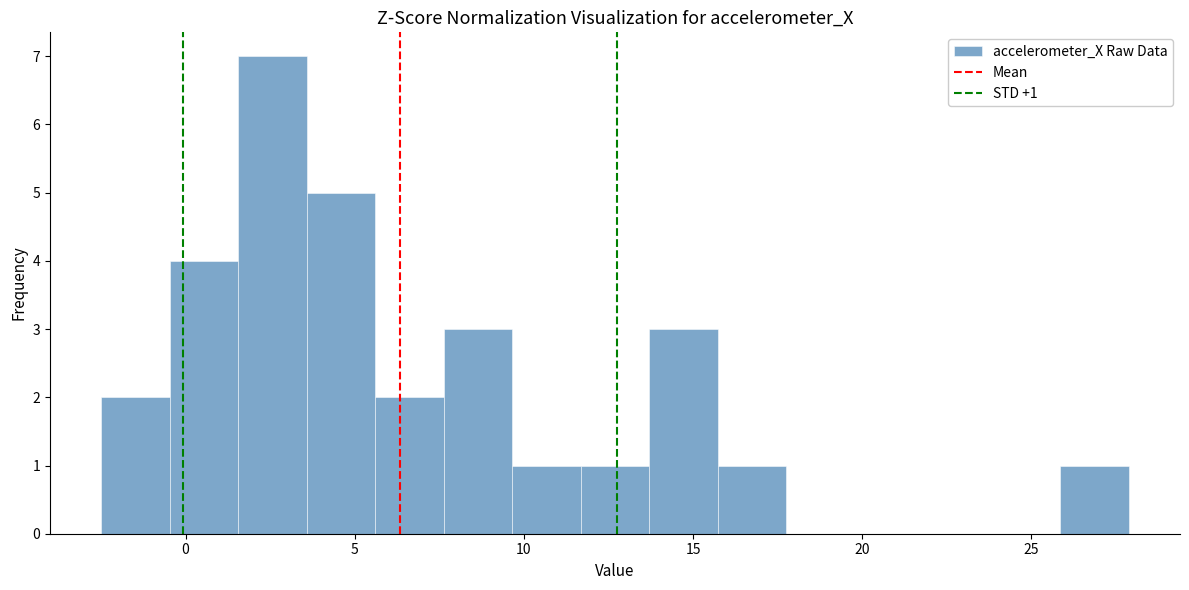

Which range on the x-axis has the tallest bar?

1.5 to 3.5